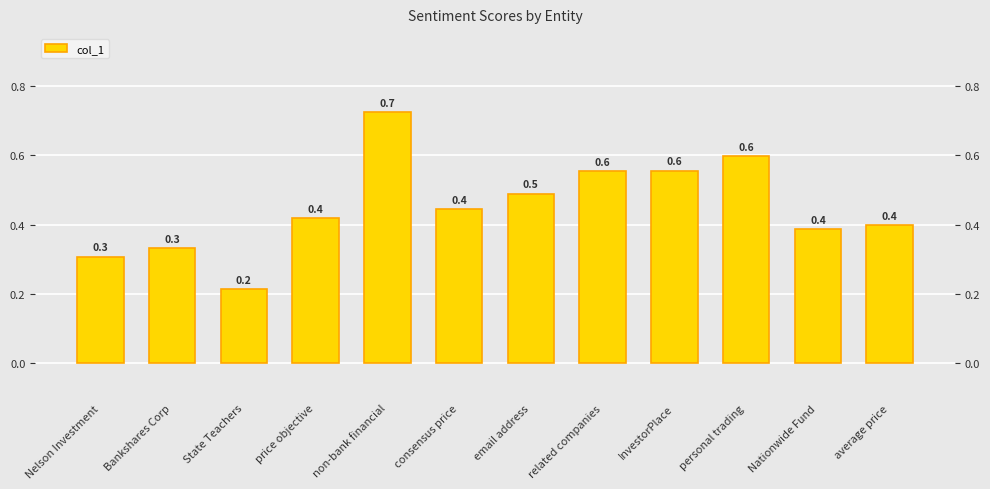

How many values are between 0 and 1?

12